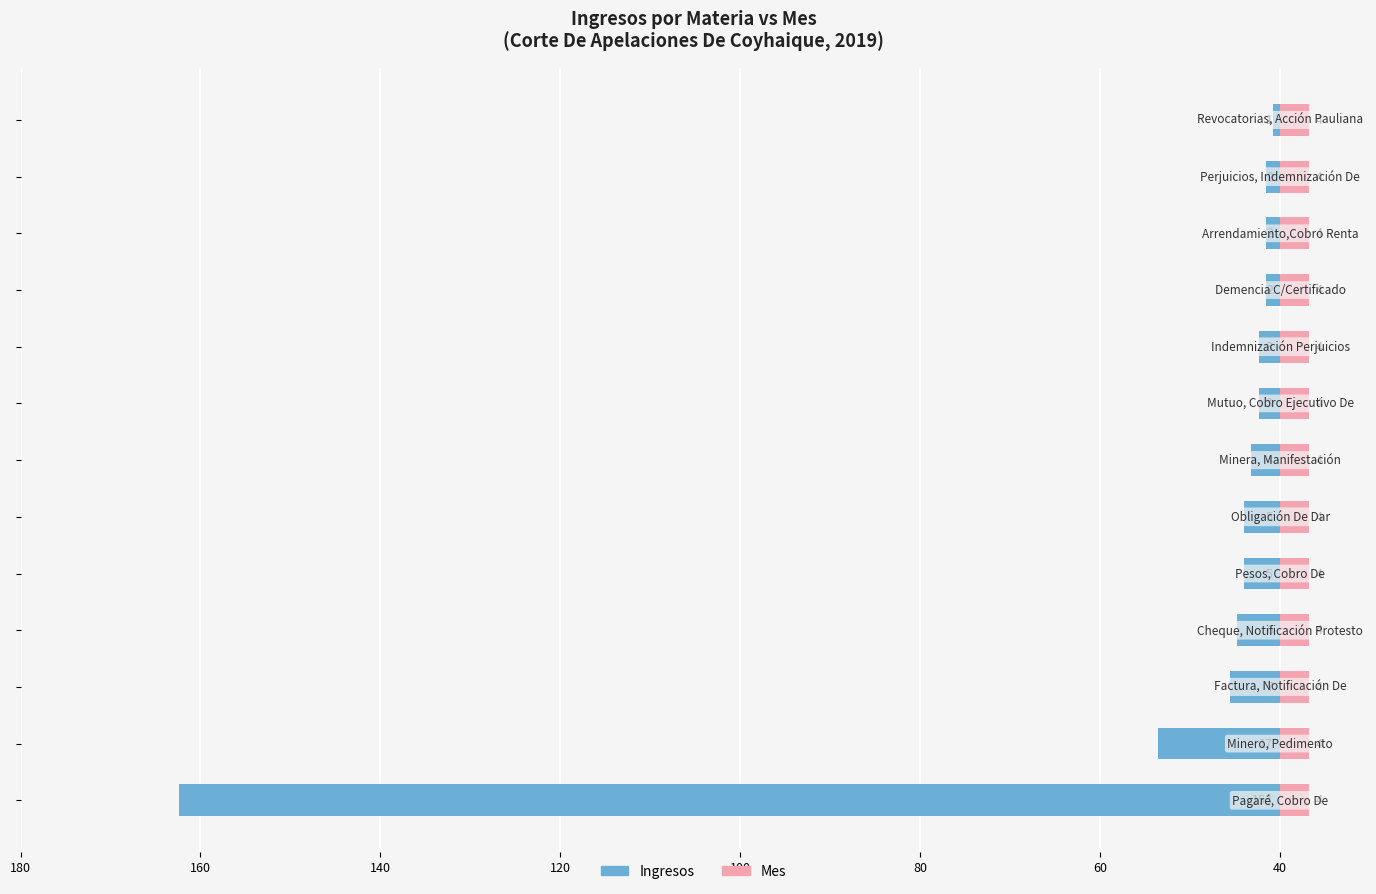

What position from the left is 160?

2